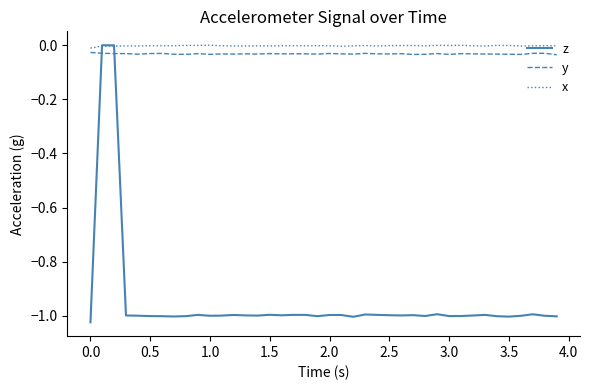

Which series has the largest range (max minus min)?

z